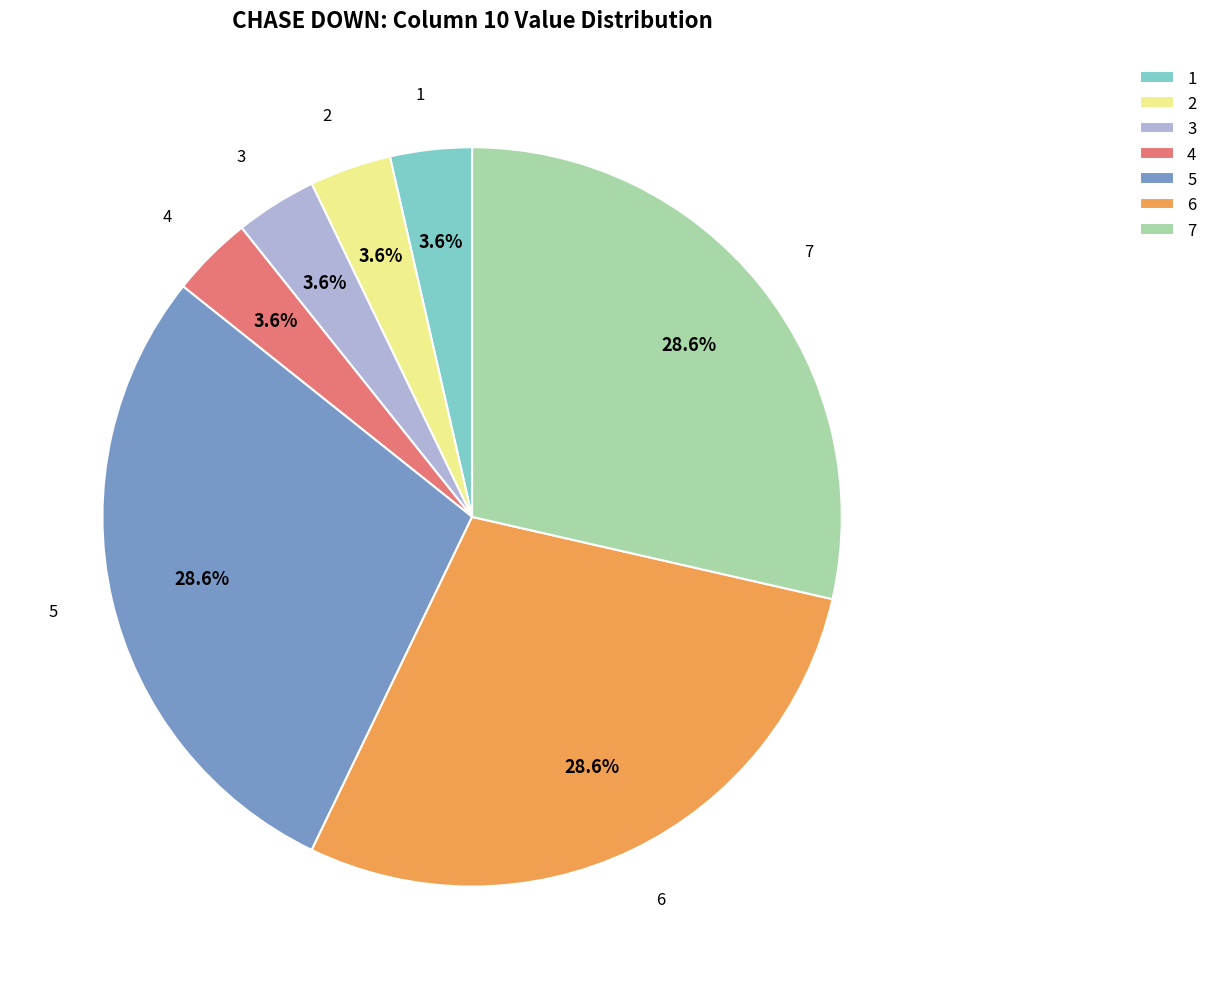

Between 4 and 5, which is larger?

5